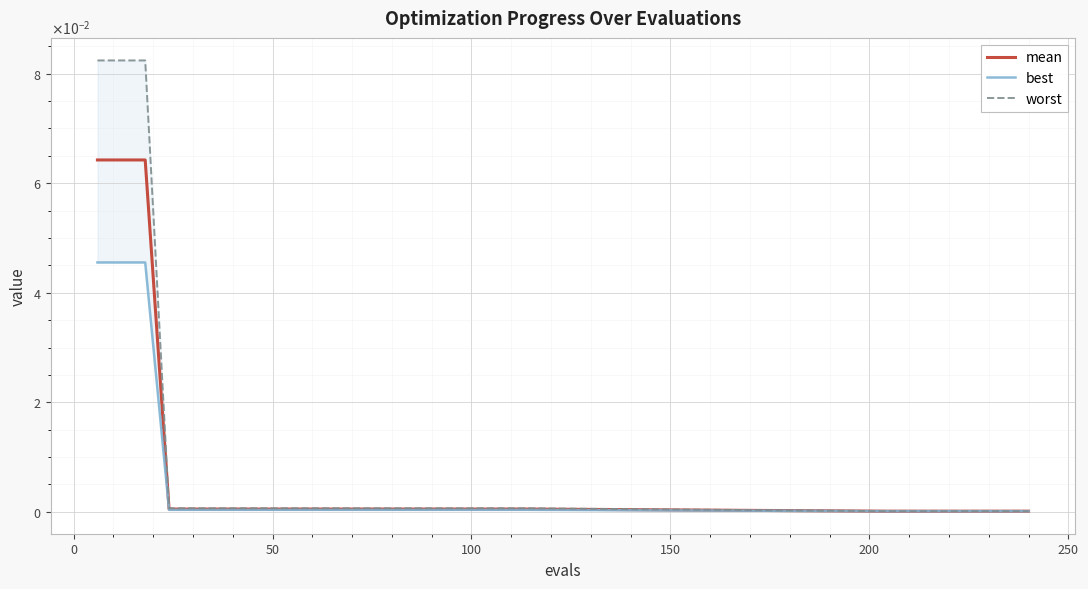

Rank the series by their maximum value, from lowest to highest.

best, mean, worst